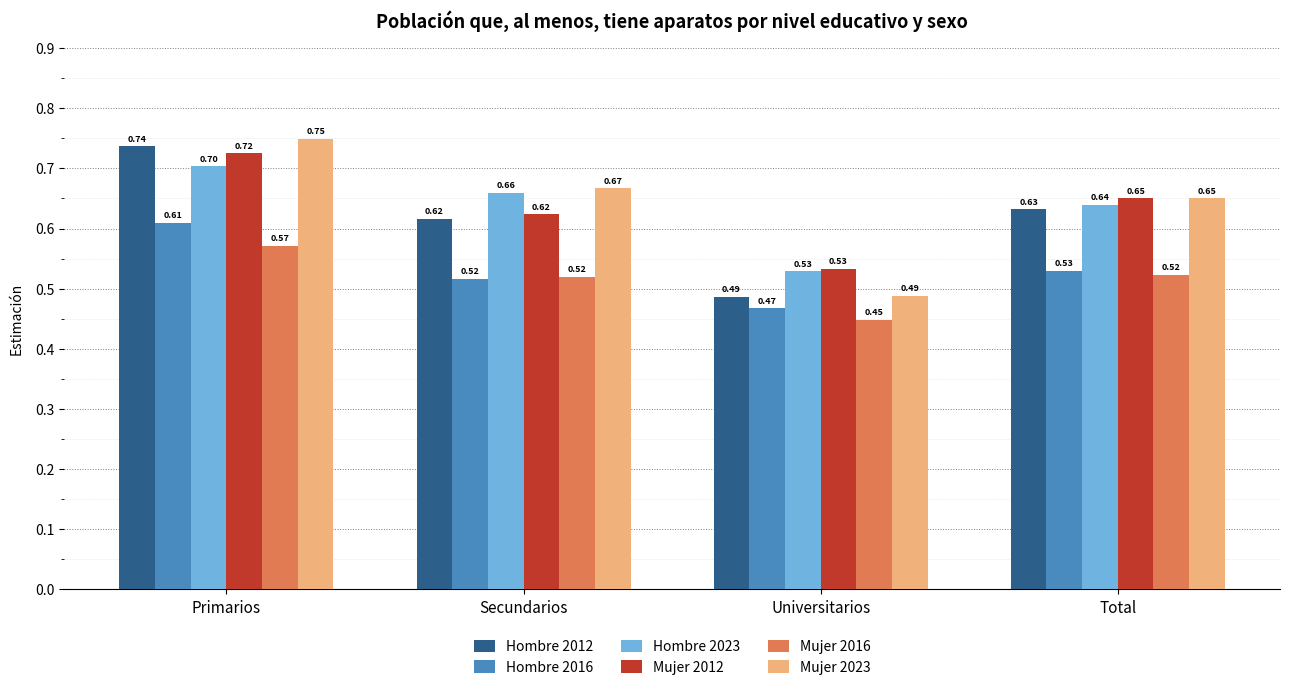

At which category does the chart reach its minimum across all series?

Universitarios